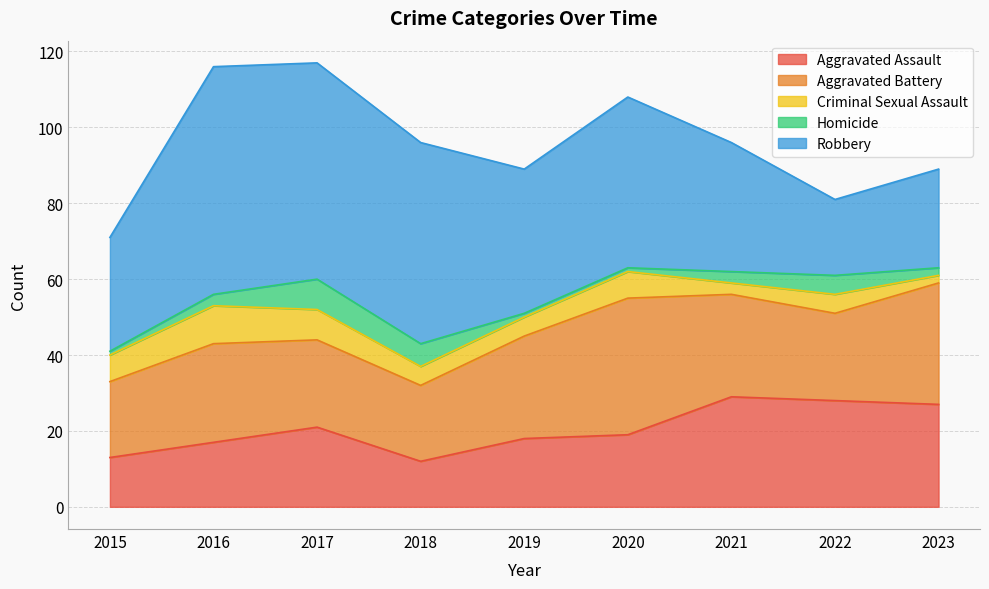

At which category is the sum across all series the highest?

2017